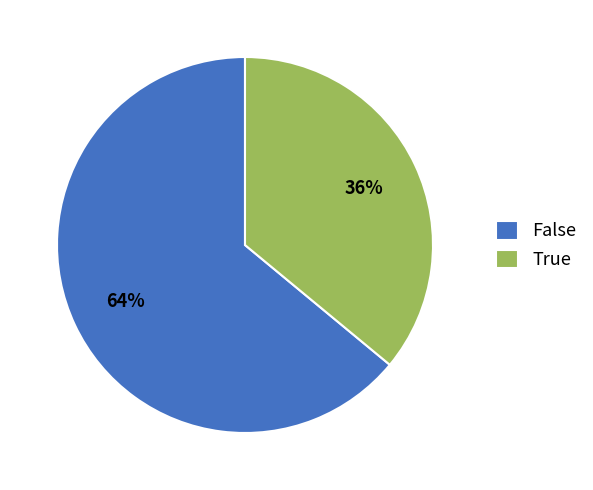

Rank the categories by value from lowest to highest.

True, False